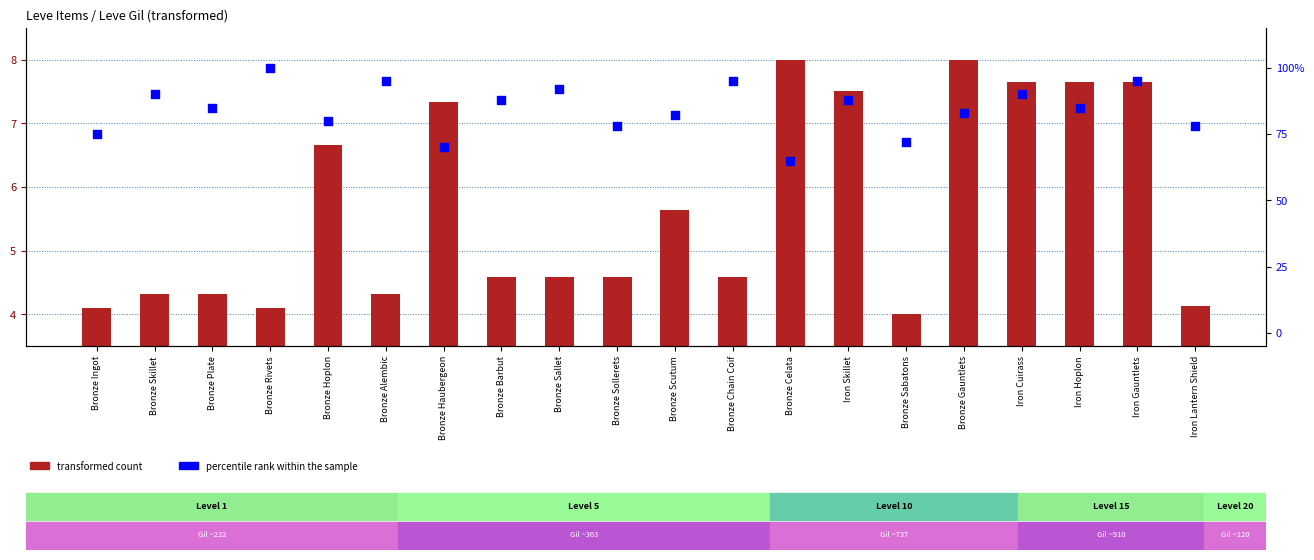

At how many categories does at least one series exceed 37?

20